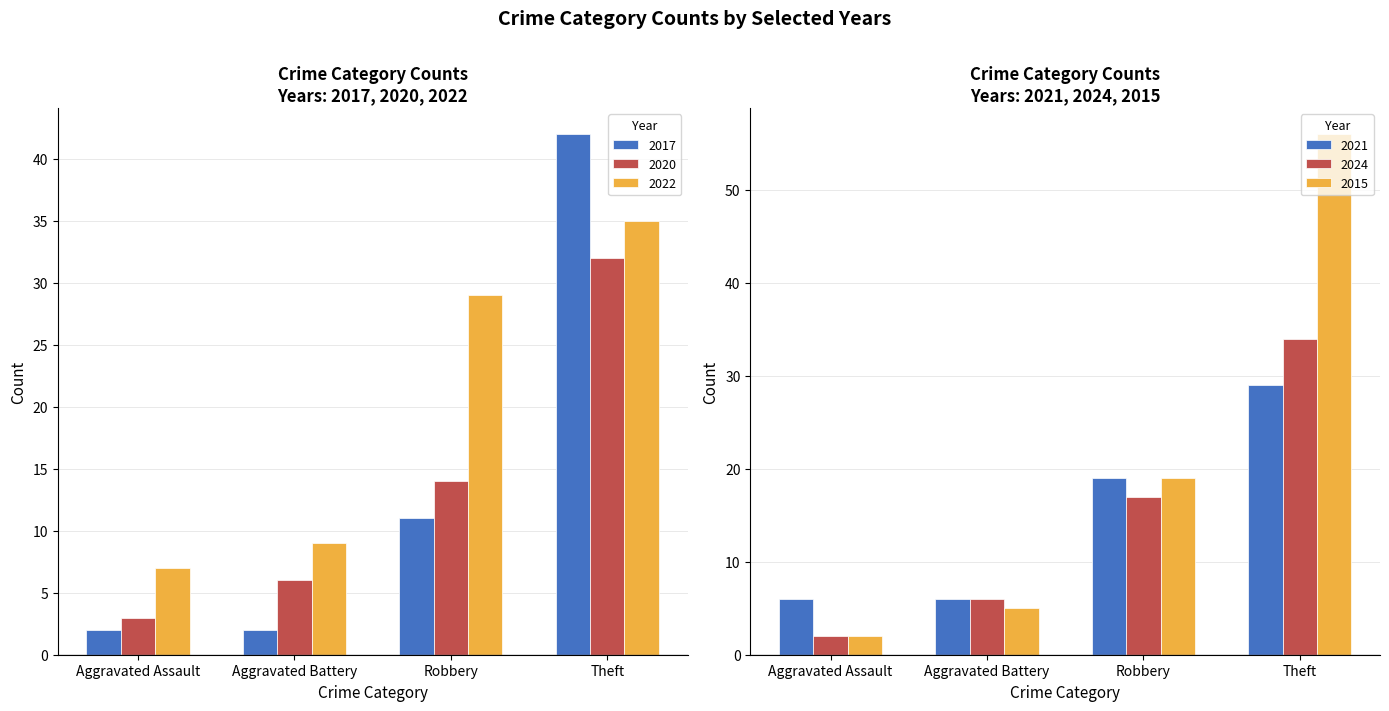

What are all the series names shown in the legend?

2017, 2020, 2022, 2021, 2024, 2015